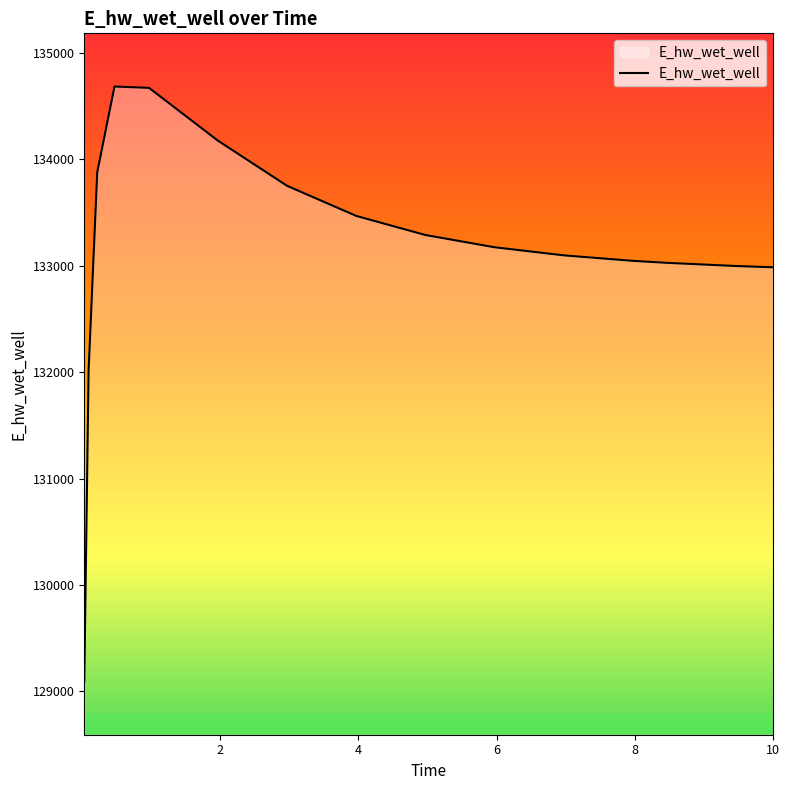

What is the greatest value displayed?

134686.1